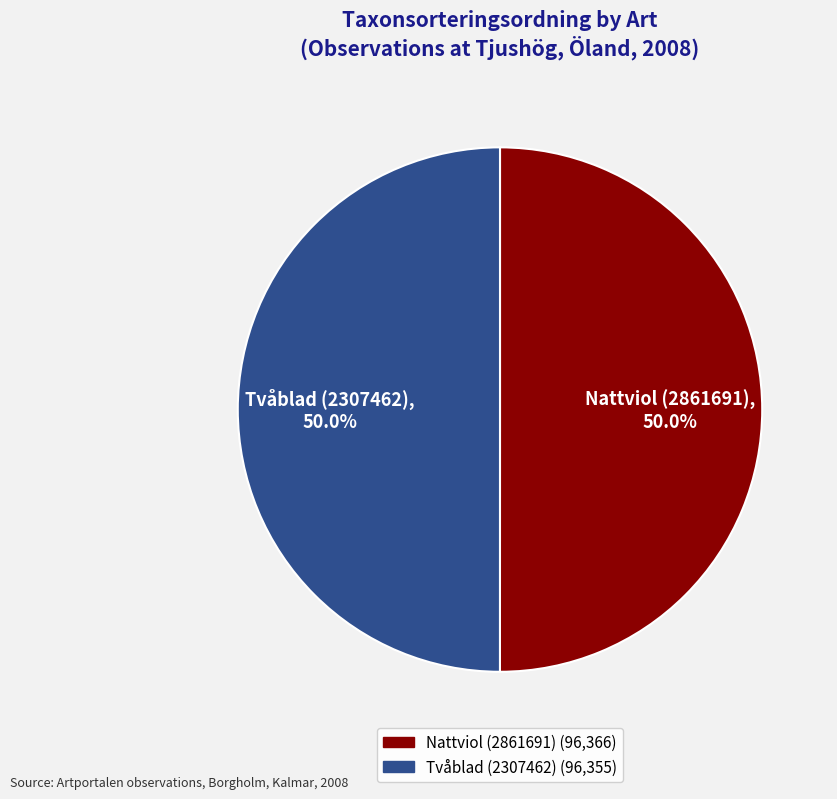

What is the total percentage of Nattviol (2861691) and Tvåblad (2307462)?

100.0%